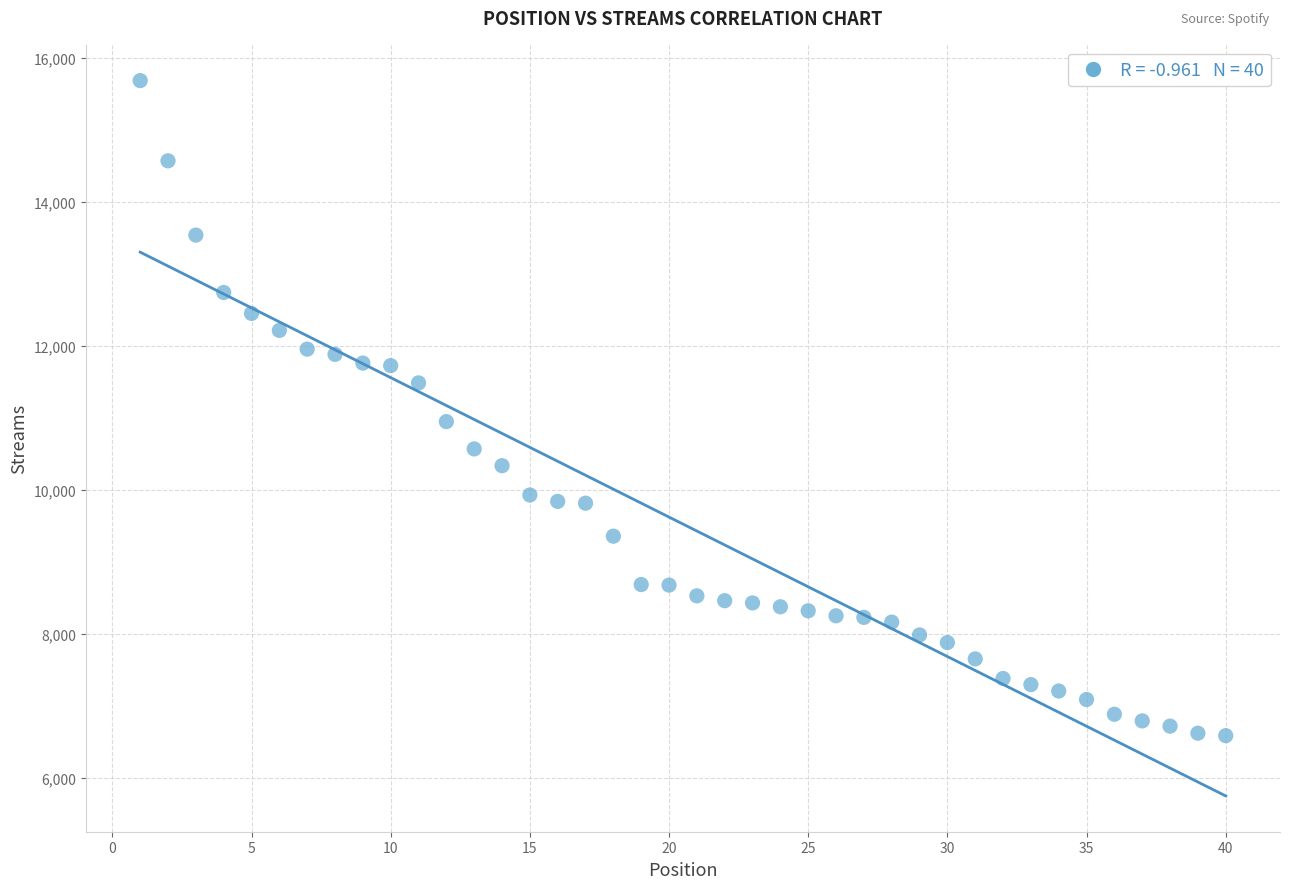

What is the range of Y values (max minus min)?

9099